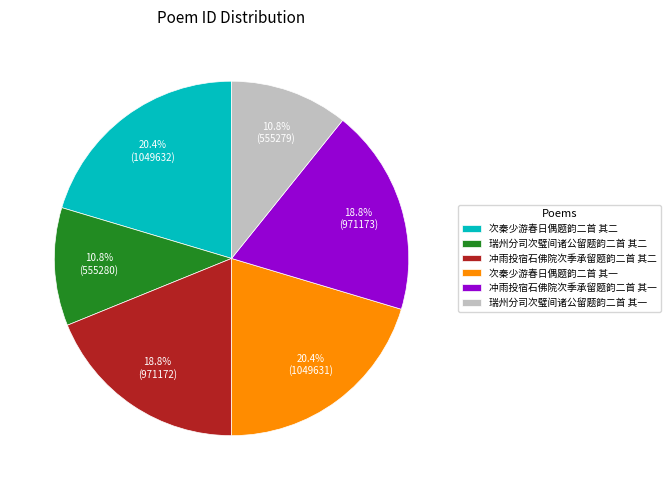

To the nearest percent, what is the difference between the 瑞州分司次璧间诸公留题韵二首 其一 and 冲雨投宿石佛院次季承留题韵二首 其二 slice percentages?

8%